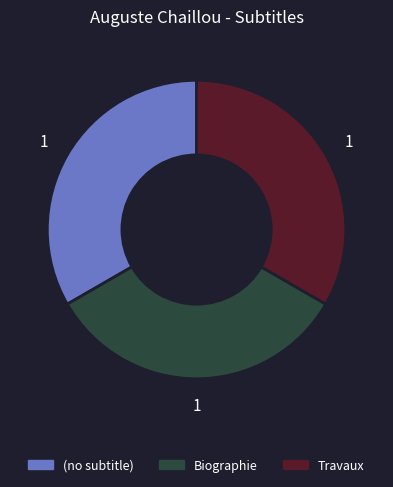

What is the ratio of the value at Travaux to the value at Biographie?

1.0